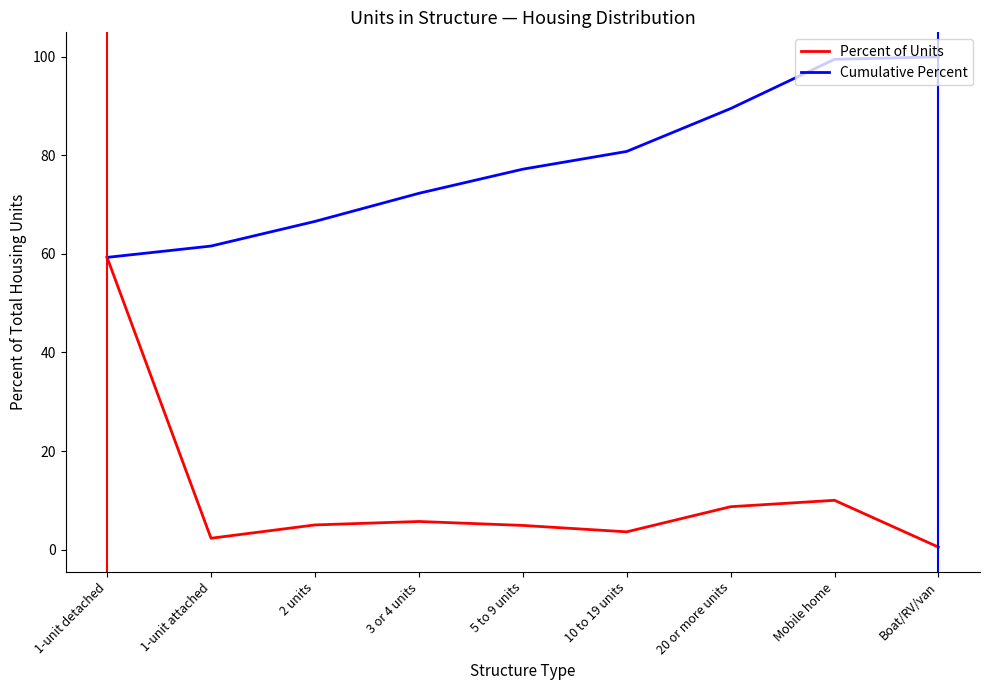

What is the spread (max minus min) of values at 10 to 19 units?

77.2